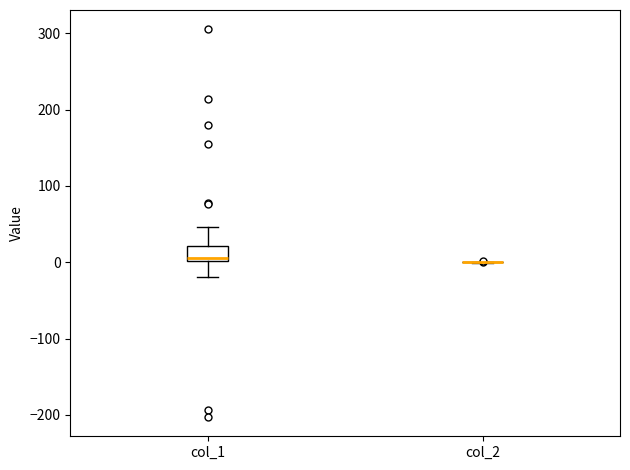

Reading left to right, read every box against the y-axis: the position of its median line, the range the box covers, and the ends of its whiskers. The values are not printed on the chart, so give them approximately, as read against the axis.

col_1: median 0 (just above the box's lower edge), box 0 to 20, whiskers -20 to 50
col_2: box collapsed to a line at 0, whiskers 0 to 0